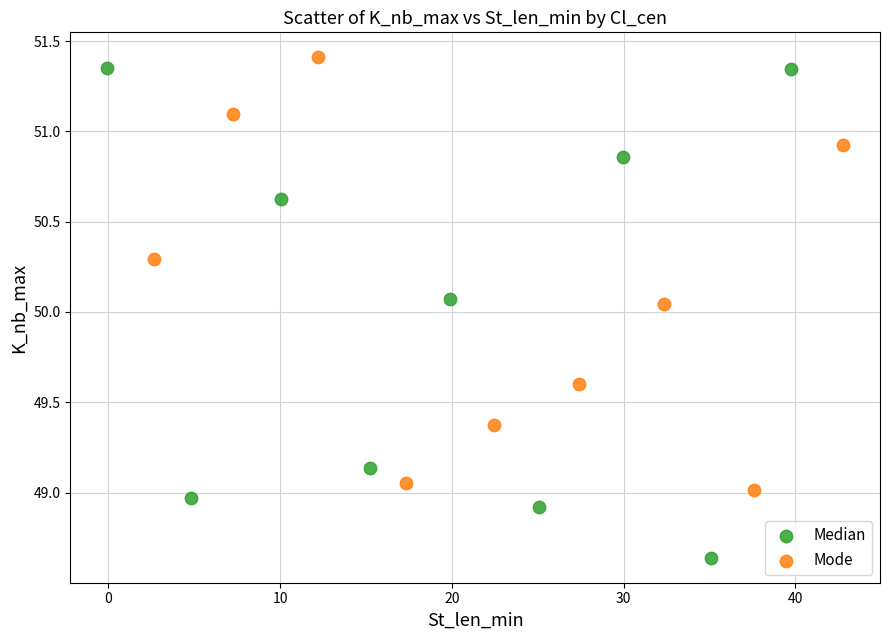

Which series contains the lowest Y value?

Median